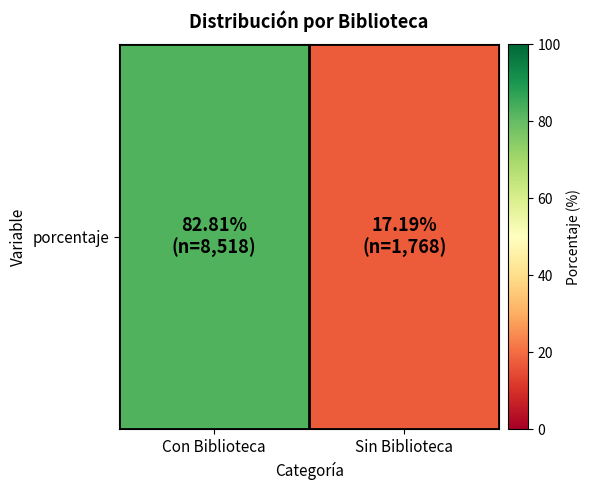

The value at Sin Biblioteca is 17.2. True or false?

True